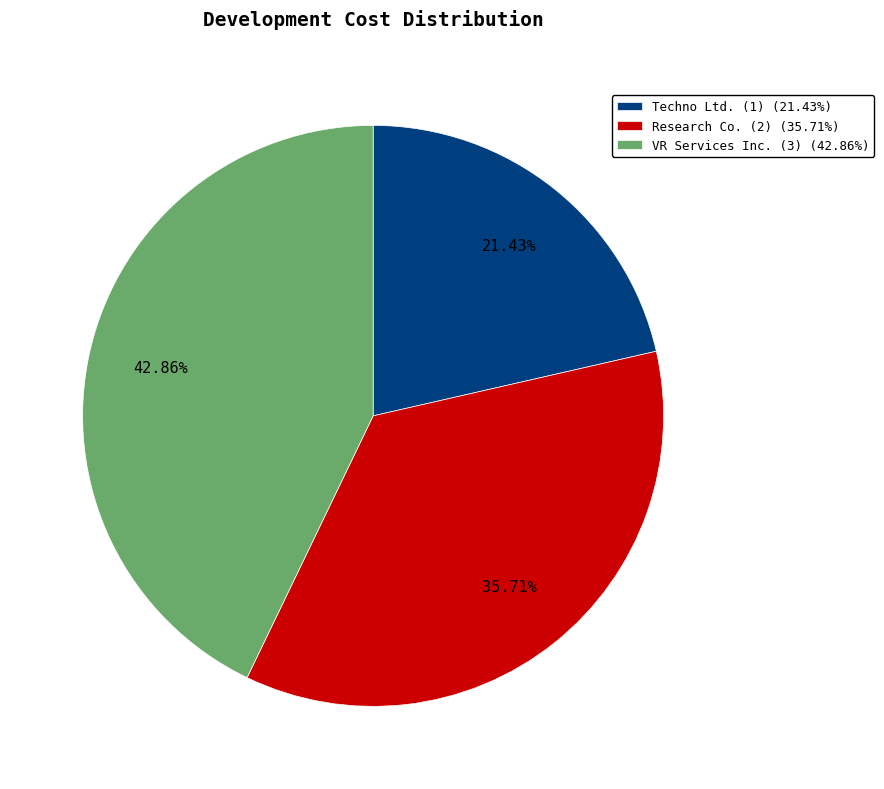

Rank the categories by value from highest to lowest.

VR Services Inc. (3), Research Co. (2), Techno Ltd. (1)